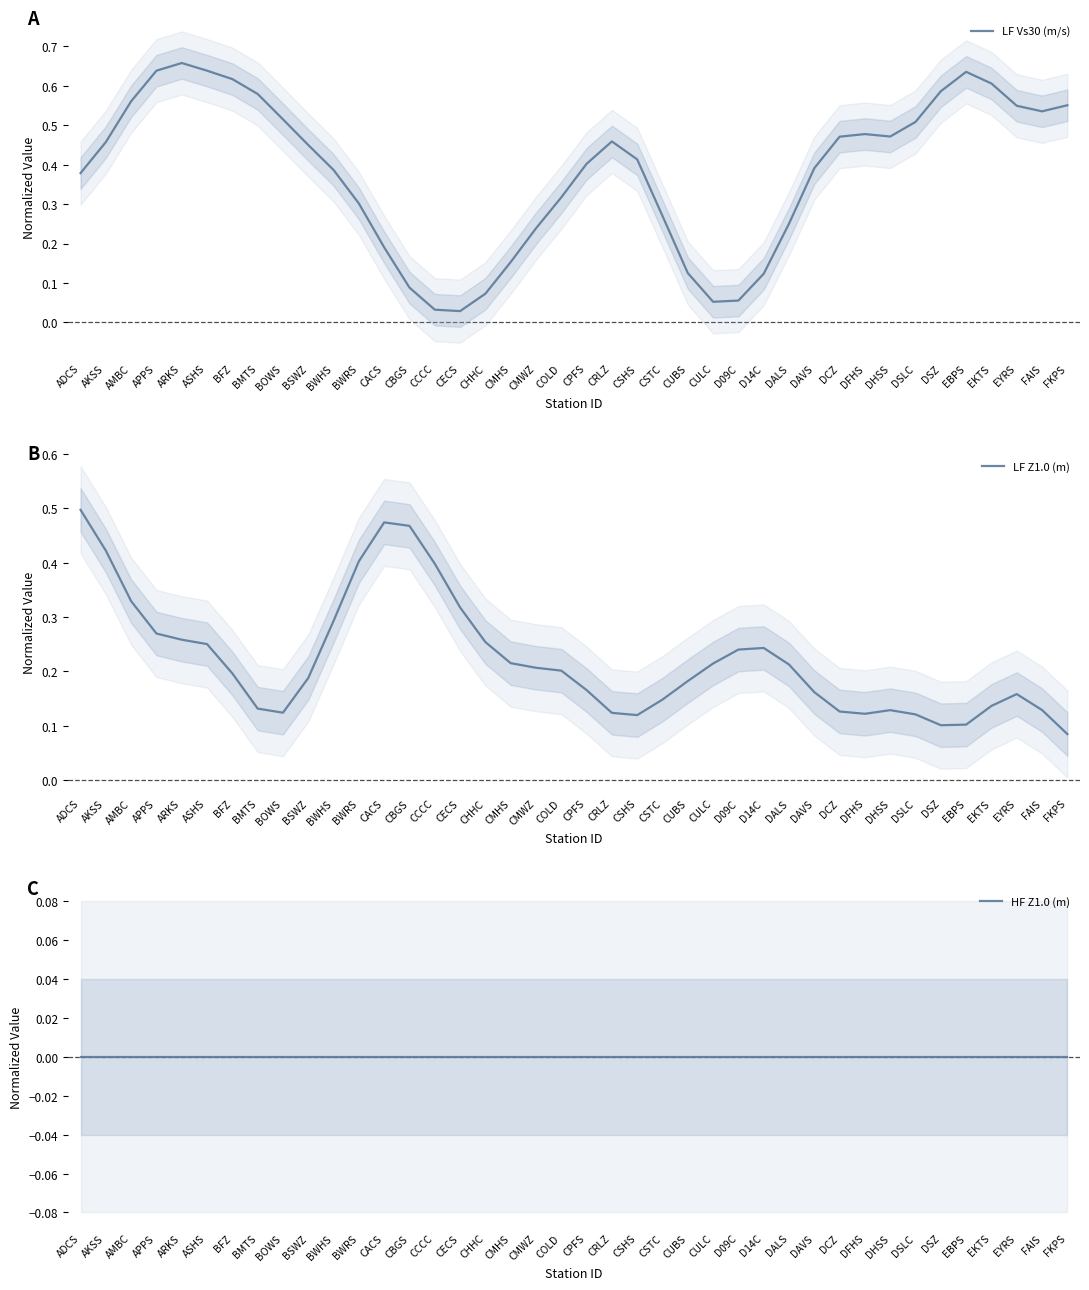

What is the label of the 40th point from the left?

FKPS